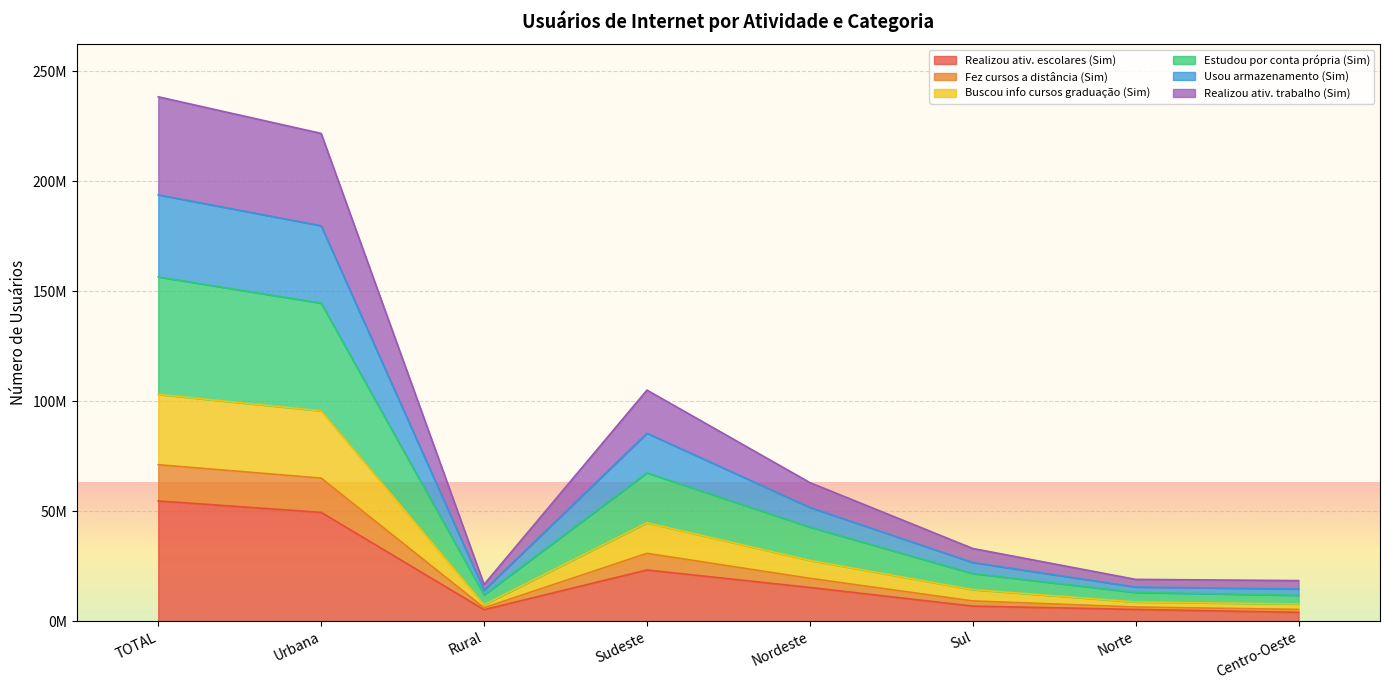

The value of Usou armazenamento (Sim) at Centro-Oeste is 20321737. True or false?

False